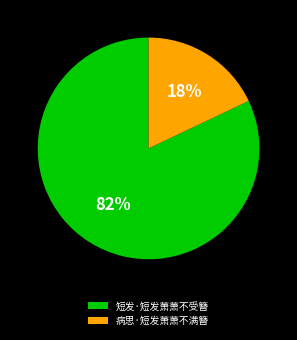

Rank the categories by value from lowest to highest.

病思·短发萧萧不满簪, 短发·短发萧萧不受簪